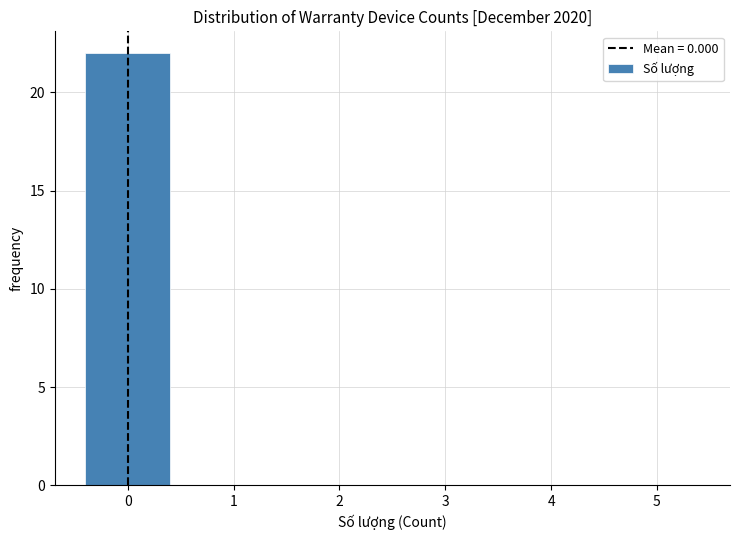

How tall is the bar that spans -0.5 to 0.5 on the x-axis? The values are not printed on the chart, so give them approximately, as read against the axis.

22